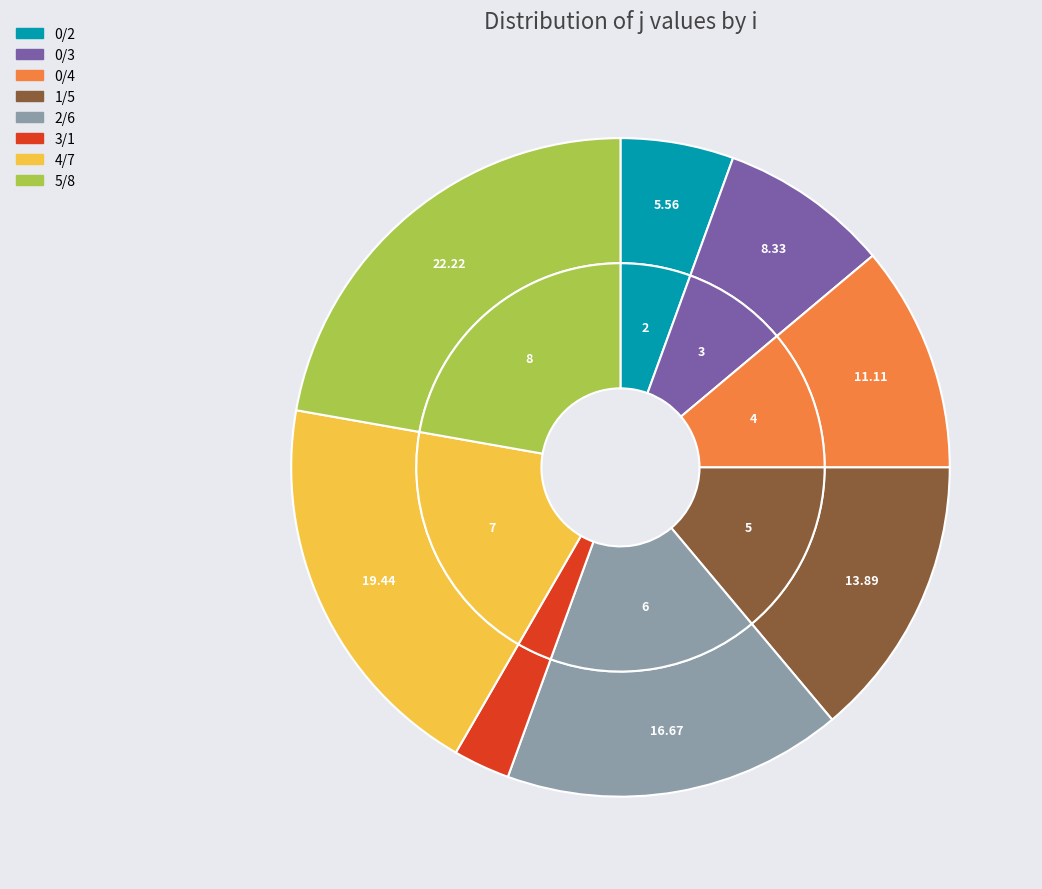

Is it true that i=4 (j=7) is 19% of the pie?

True